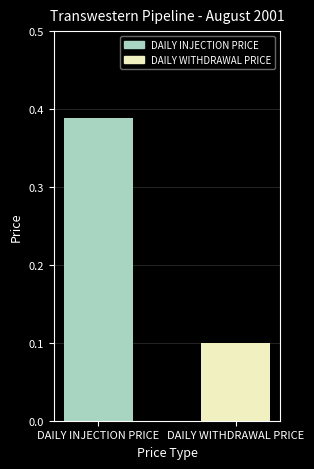

List the labels in order of value, smallest first.

DAILY WITHDRAWAL PRICE, DAILY INJECTION PRICE